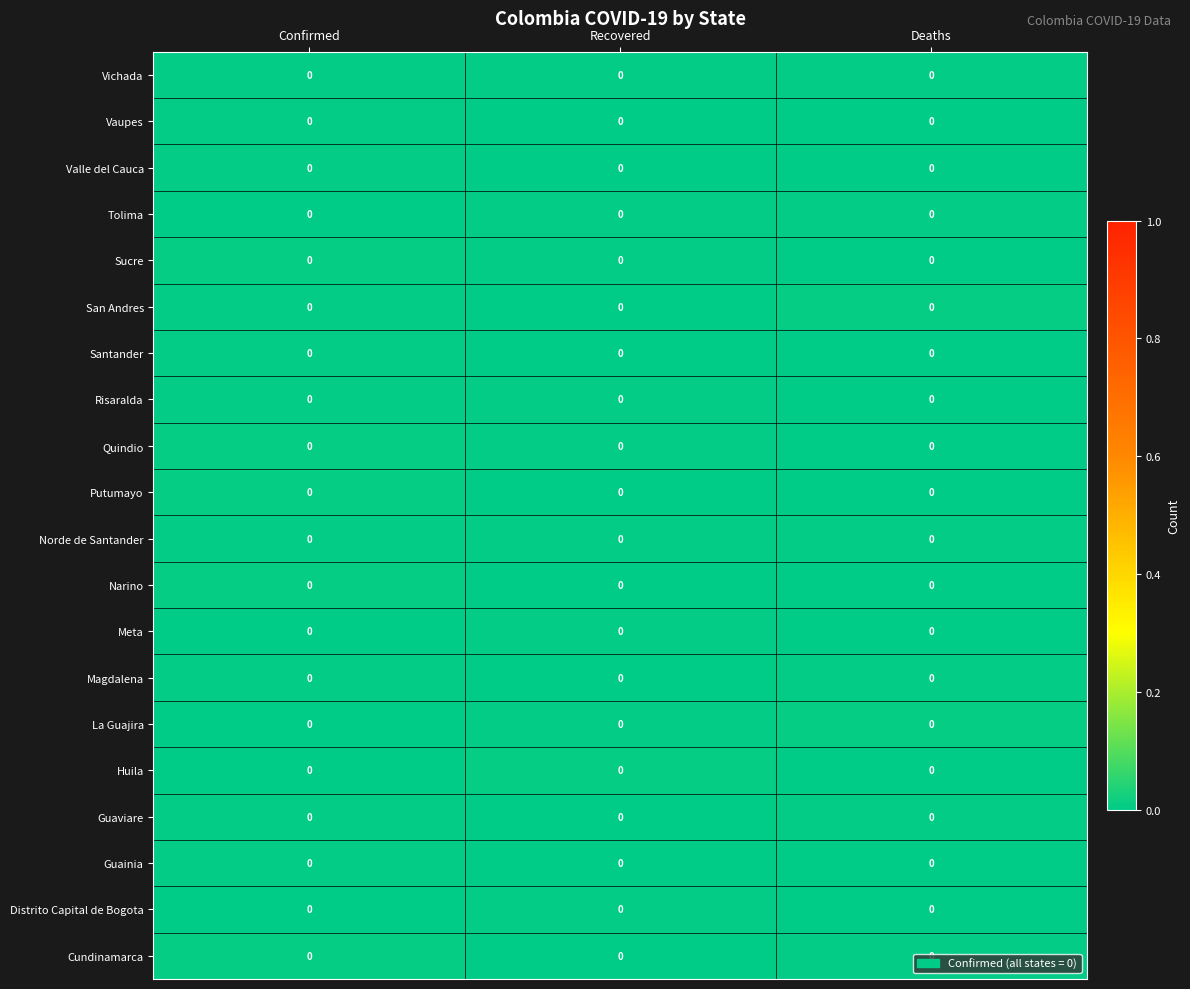

Between Confirmed and Deaths, which is larger?

Deaths